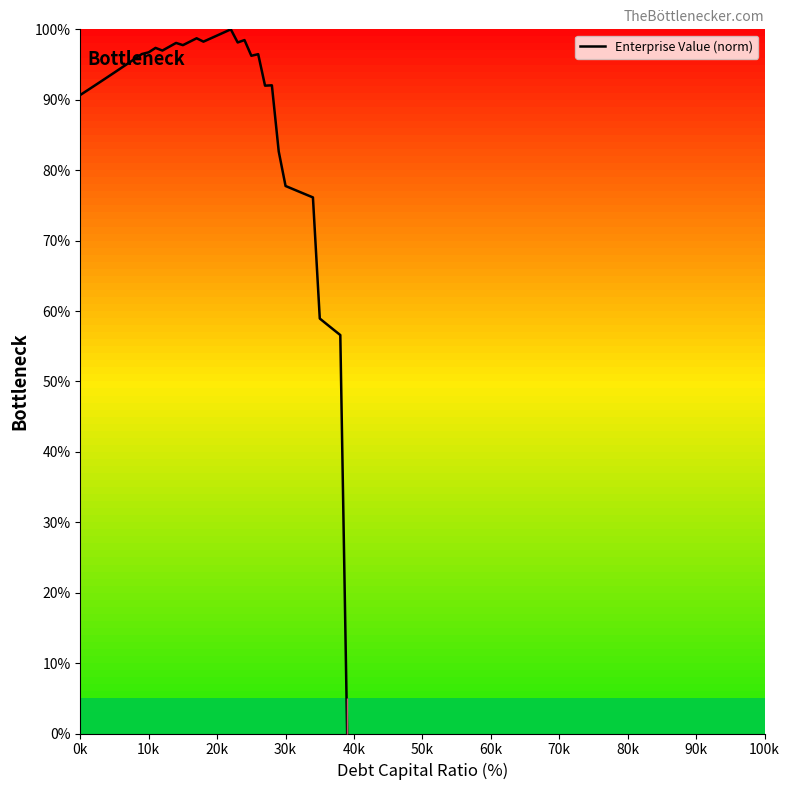

What is the greatest value displayed?

100.0